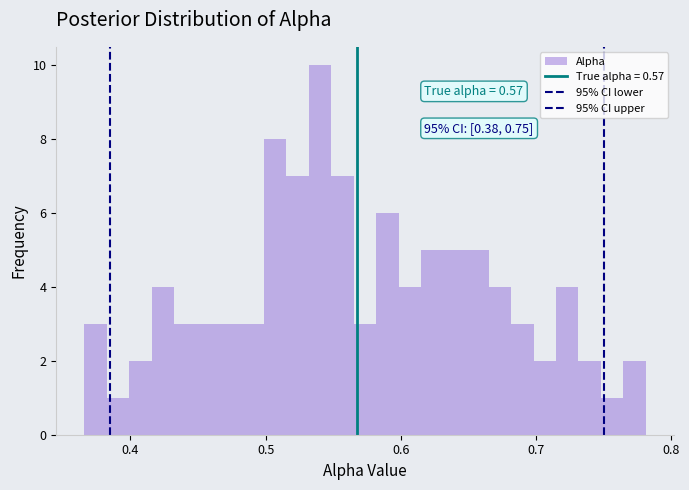

Read against the x-axis, roughly where is the centre of the tallest bar?

0.54